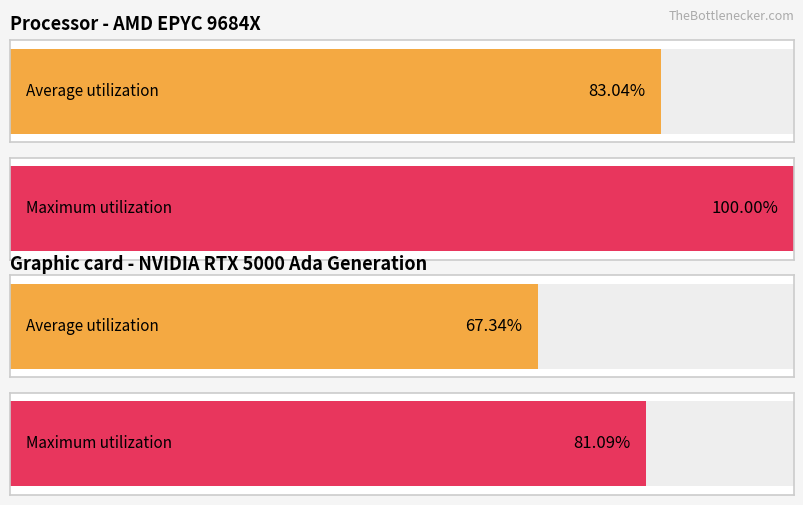

What are all the series names shown in the legend?

Average utilization, Maximum utilization